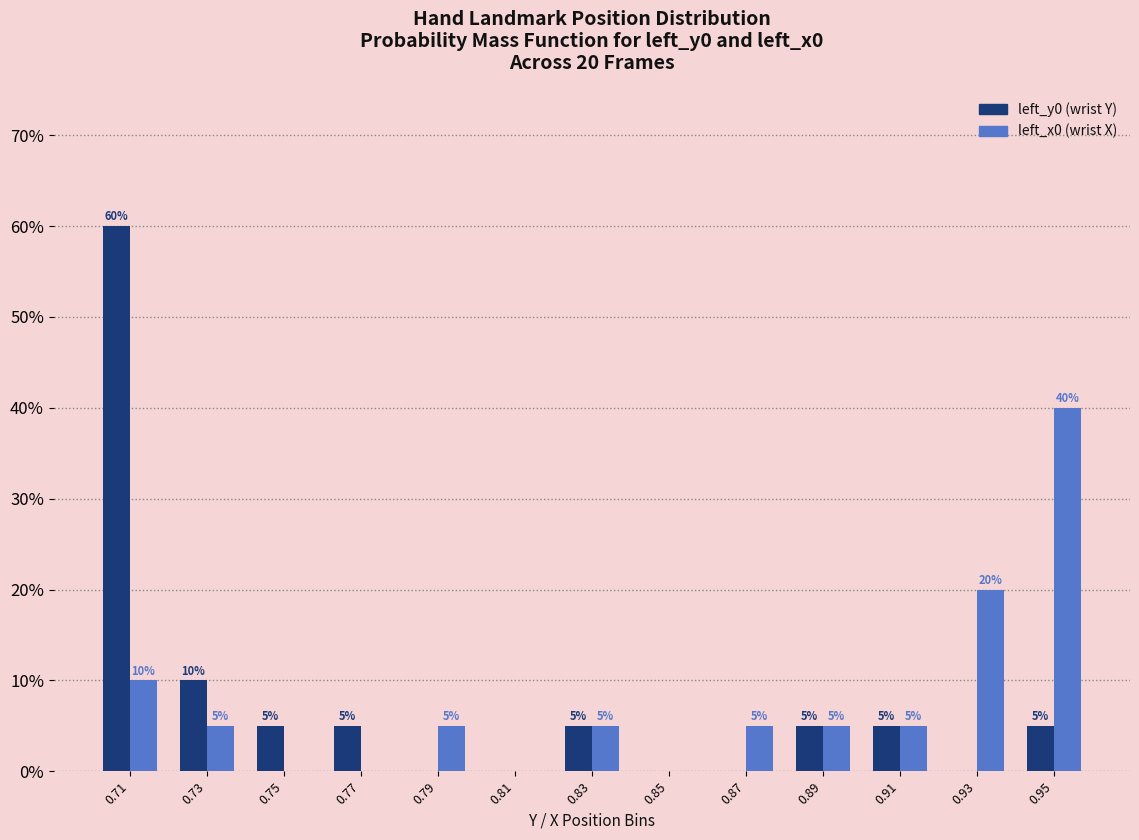

Reading left to right, list all the values displayed in this chart.

left_y0: 0.71=60	0.73=10	0.75=5	0.77=5	0.79=0	0.81=0	0.83=5	0.85=0	0.87=0	0.89=5	0.91=5	0.93=0	0.95=5
left_x0: 0.71=10	0.73=5	0.75=0	0.77=0	0.79=5	0.81=0	0.83=5	0.85=0	0.87=5	0.89=5	0.91=5	0.93=20	0.95=40